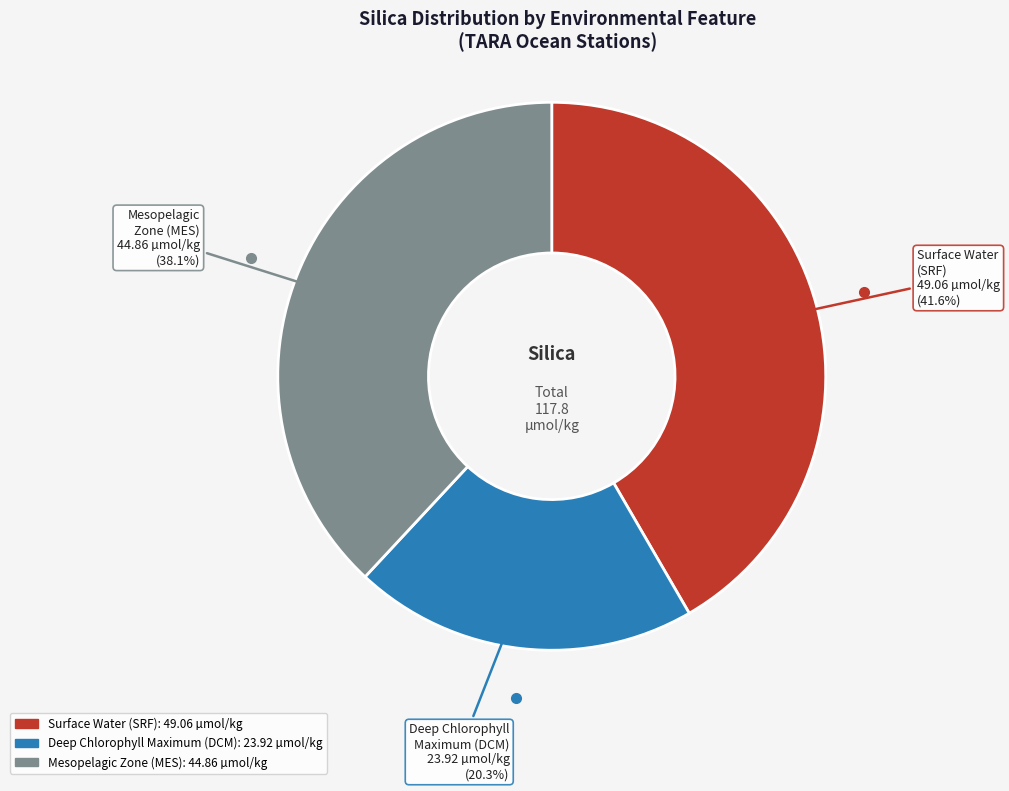

Is there a majority slice in this chart?

No